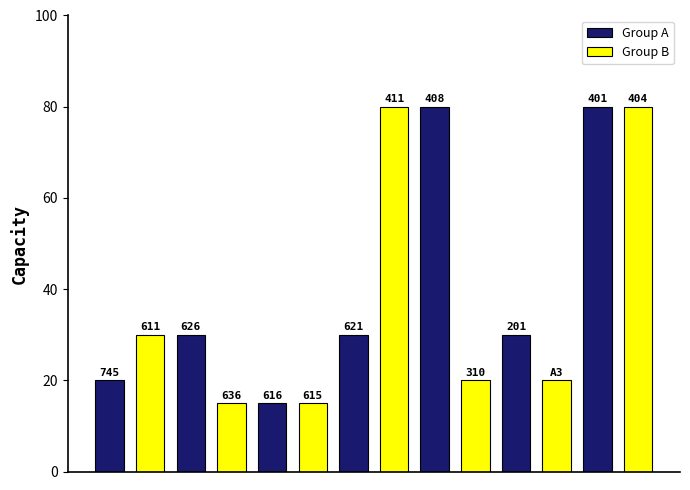

What is the sum of the values at 626 and 745?

50